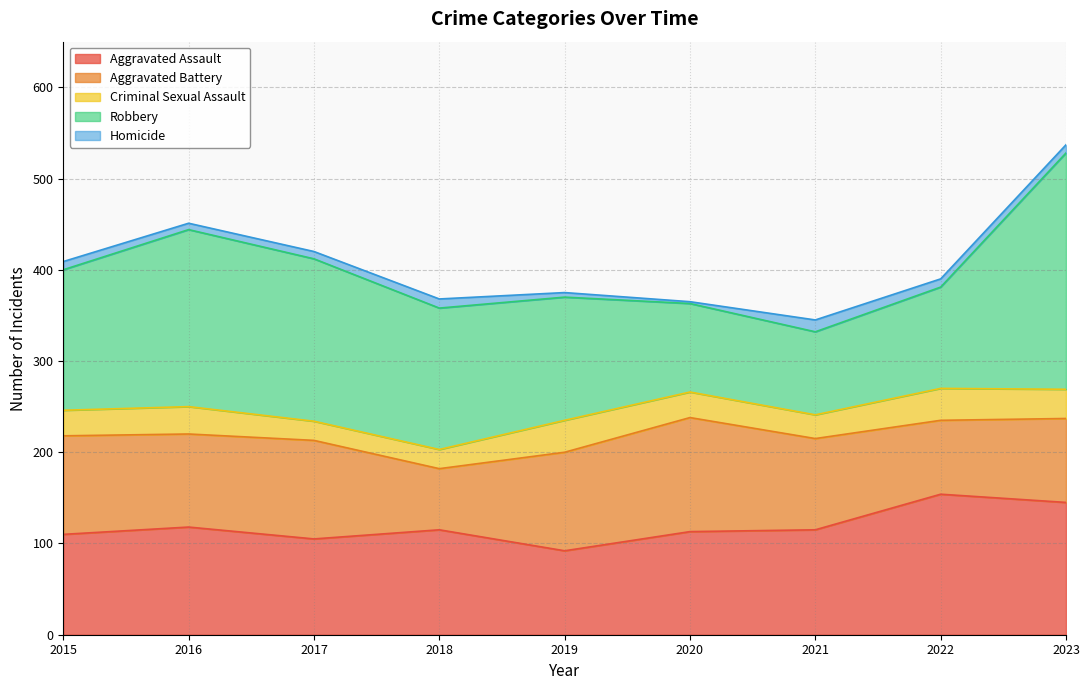

What is the greatest value displayed?

259